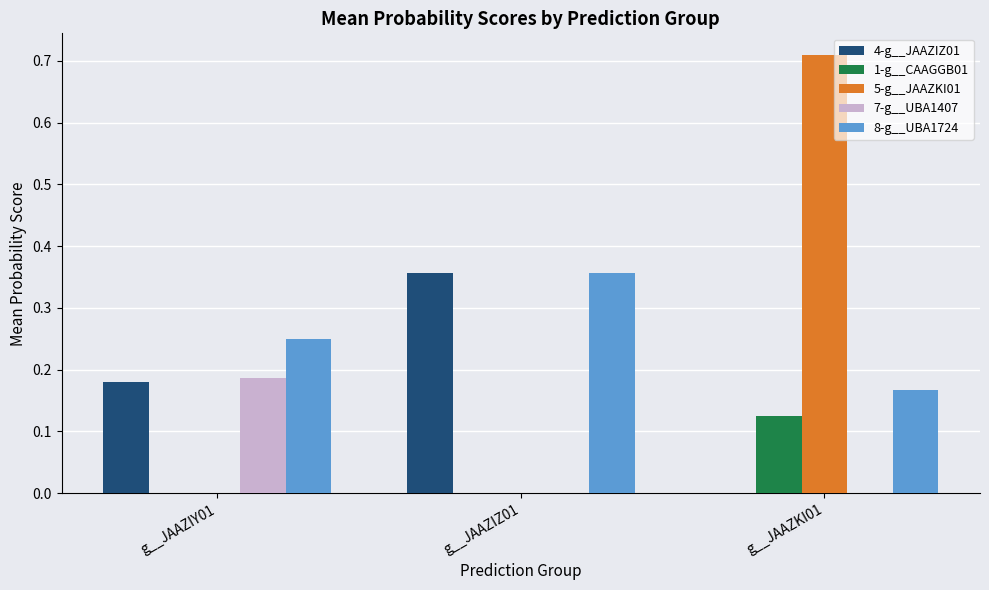

Are the bars grouped side by side (vs. stacked)?

Yes